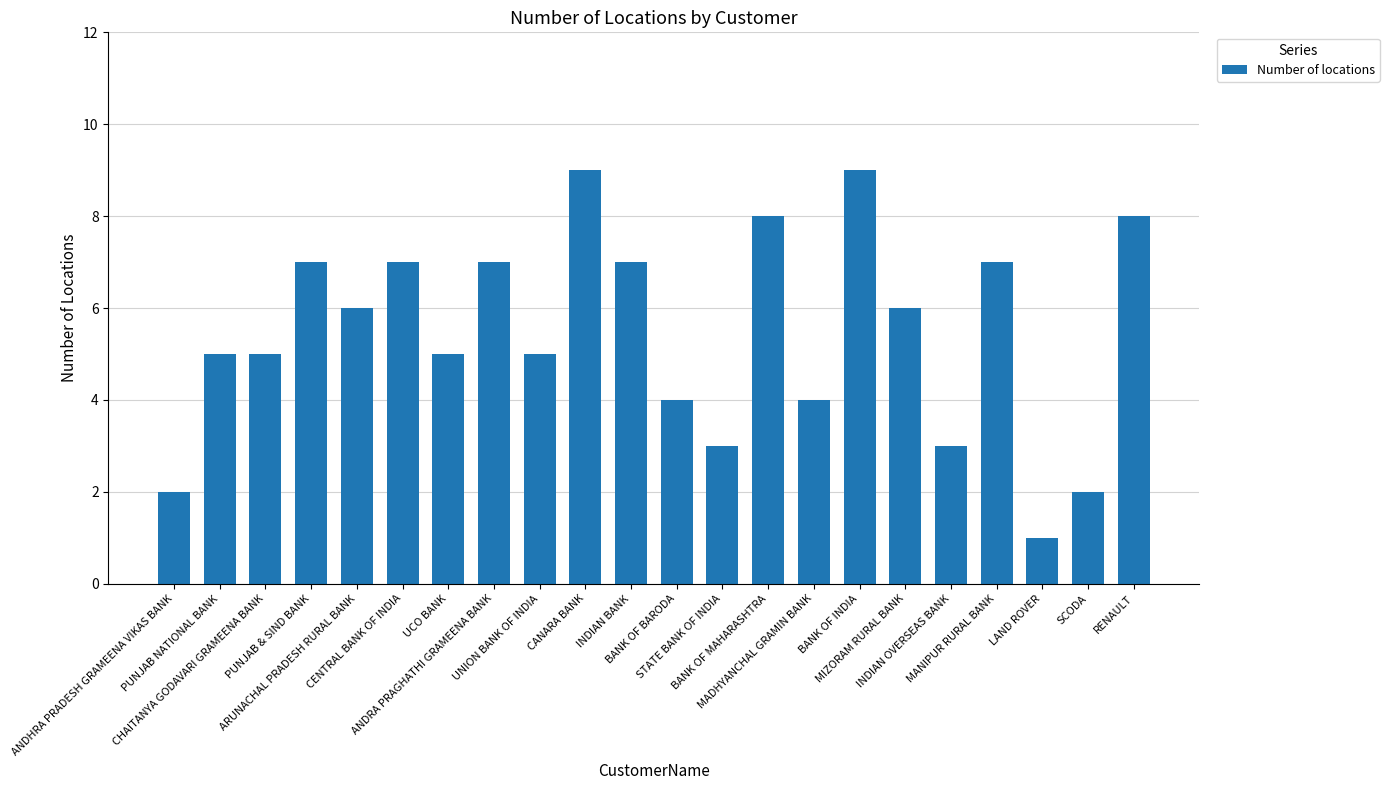

How many distinct data groups are displayed?

1